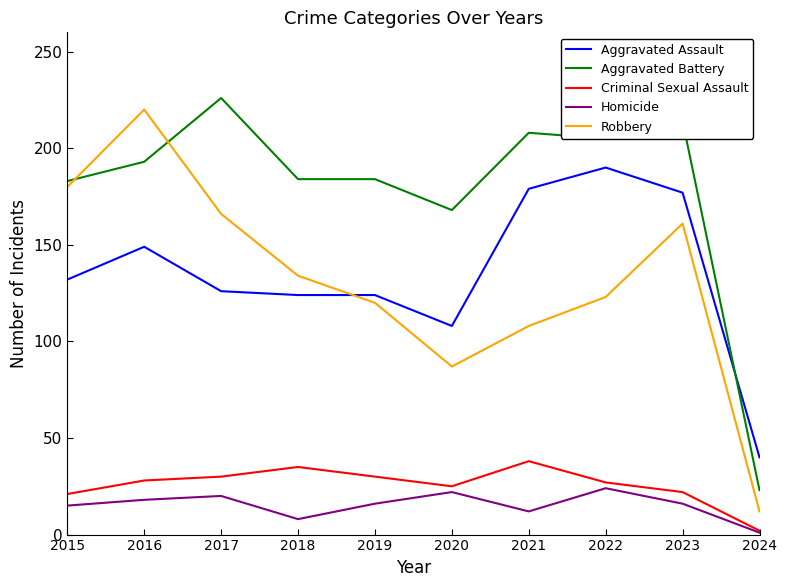

What are all the series names shown in the legend?

Aggravated Assault, Aggravated Battery, Criminal Sexual Assault, Homicide, Robbery